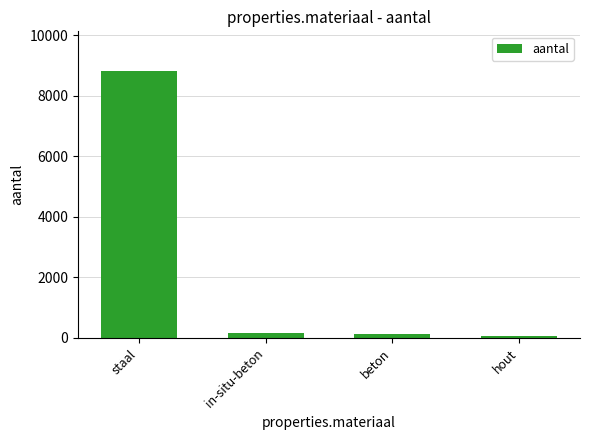

What is the label of the 1st bar from the left?

staal